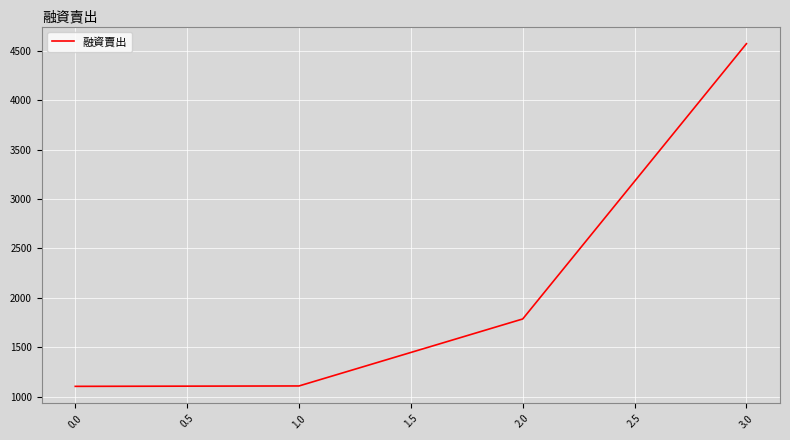

True or false: there are more than 1 points higher than both neighbors.

False